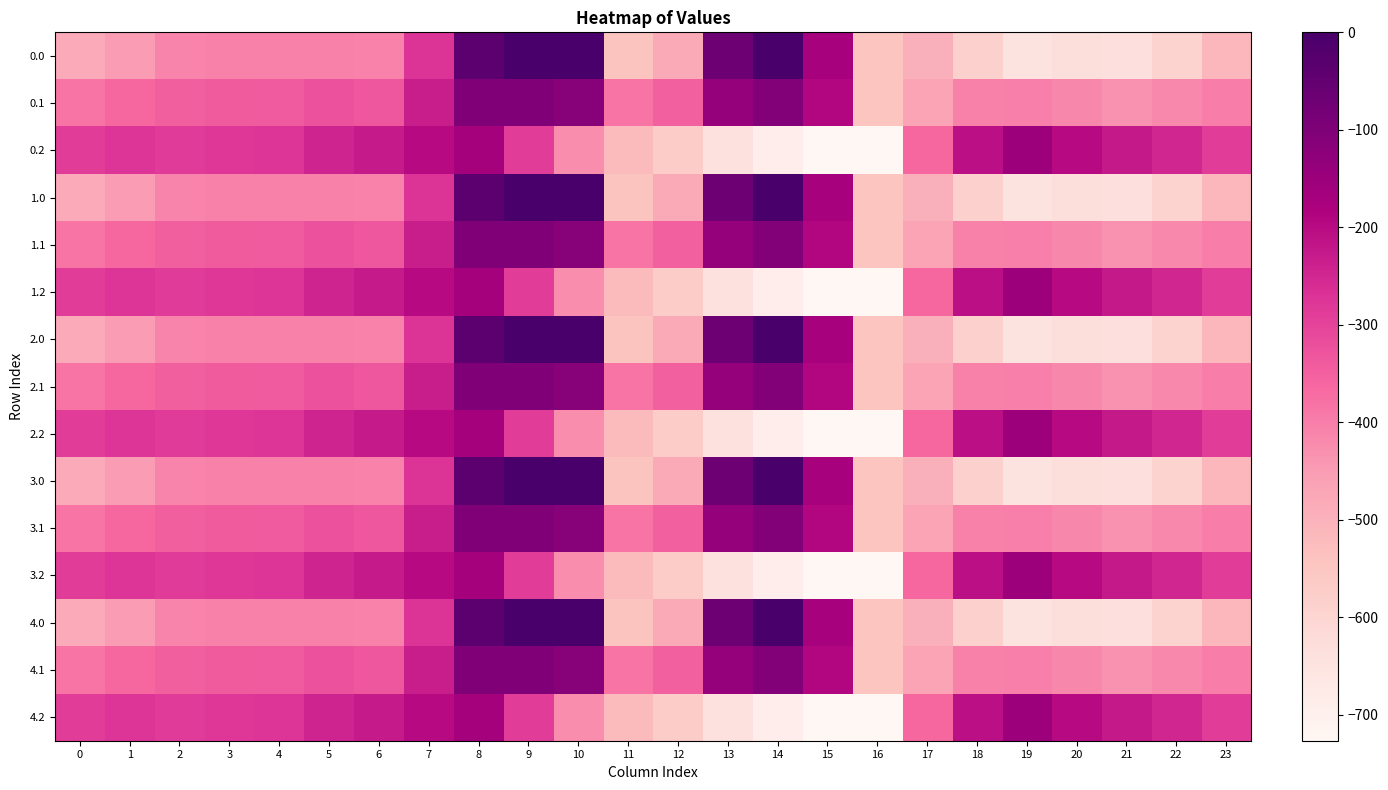

At which category is the sum across all series the highest?

8